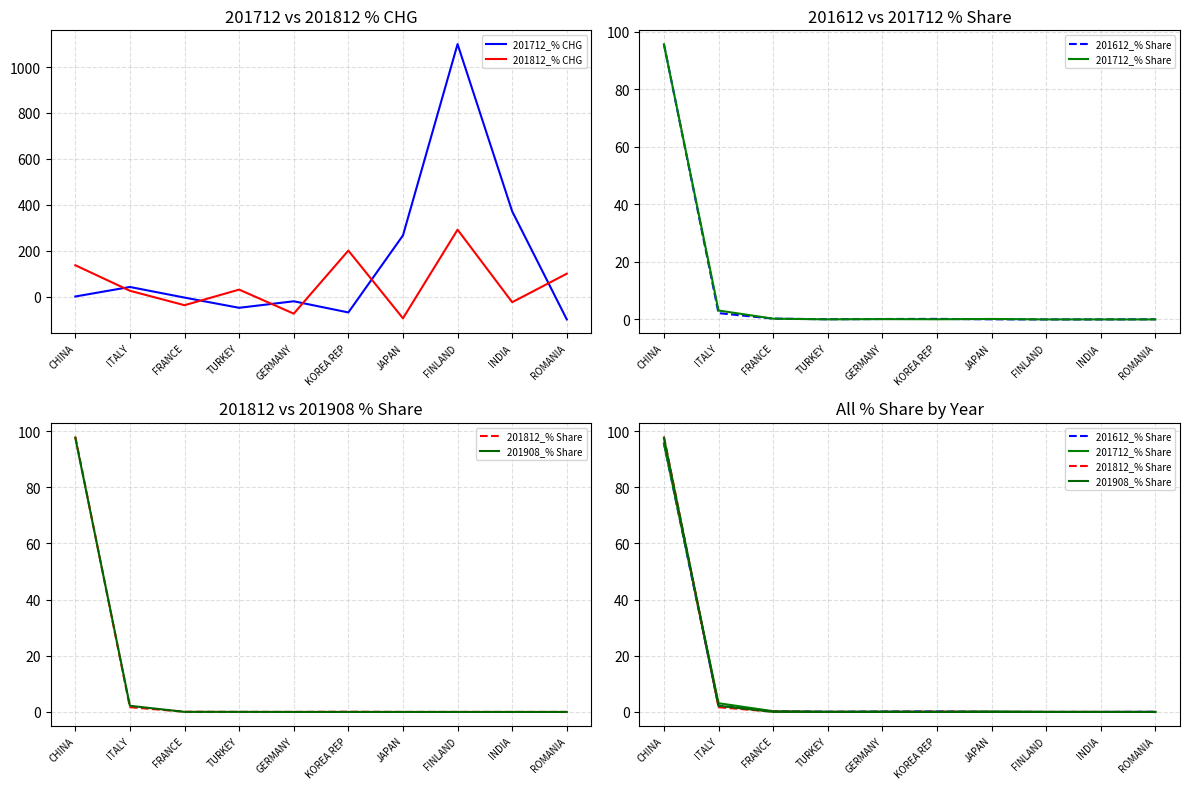

Which series has the largest range (max minus min)?

201712_% CHG